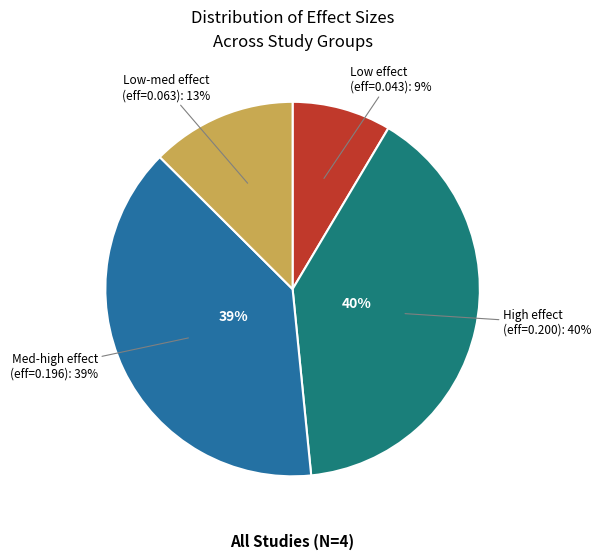

To the nearest percent, what portion does 0.1425065410284089 represent?

13%